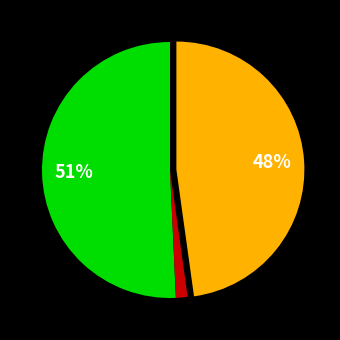

How many segments does this pie chart have?

3